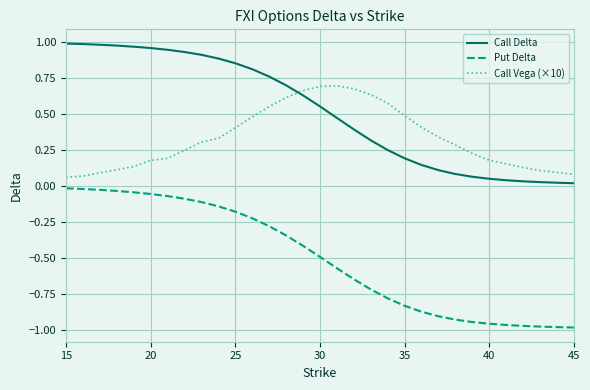

True or false: Call Delta and Put Delta intersect in this chart.

False